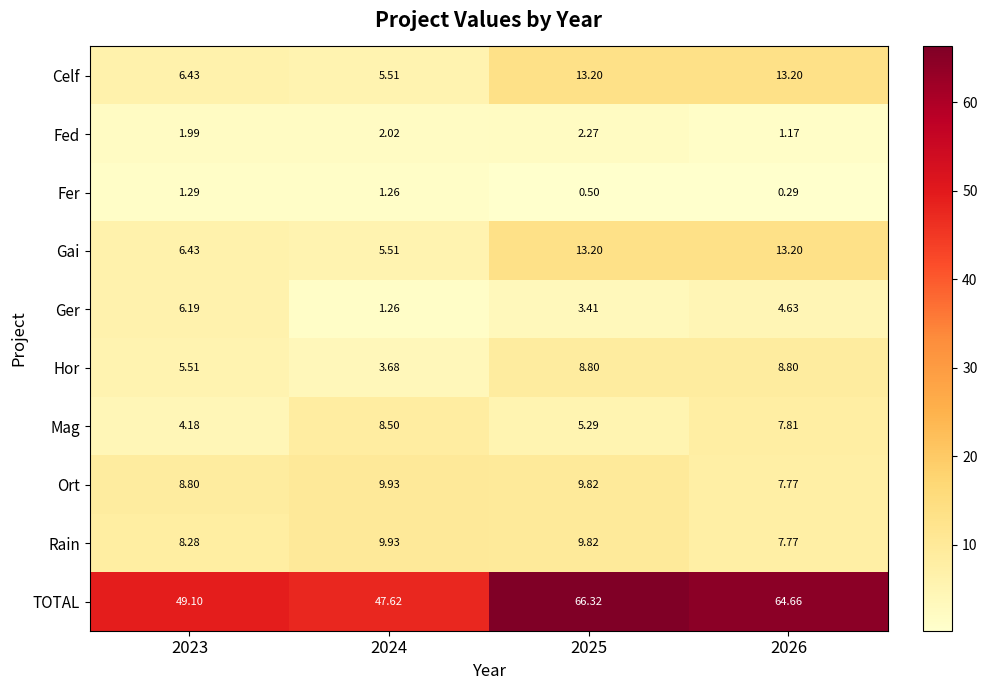

Which series has the widest spread of values?

TOTAL